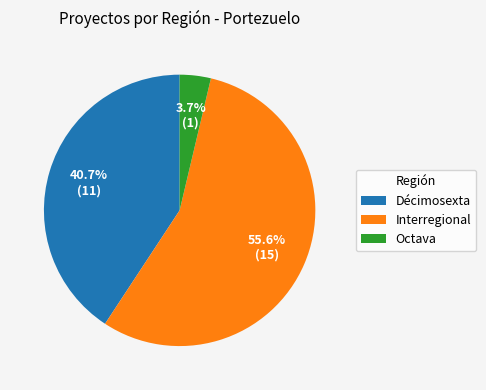

What is the total percentage of Interregional and Décimosexta?

96.3%